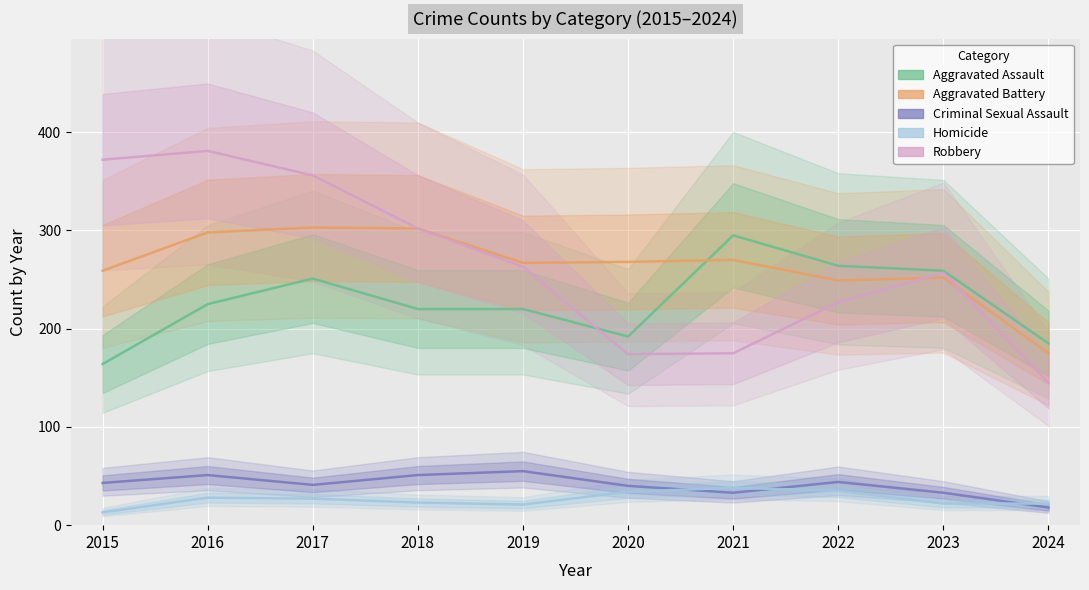

Reading left to right, extract all data points from this chart.

Aggravated Assault: 164	225	251	220	220	192	295	264	259	185
Aggravated Battery: 259	298	303	302	267	268	270	249	252	175
Criminal Sexual Assault: 43	51	41	51	55	40	33	44	33	18
Homicide: 13	28	27	23	21	34	38	35	22	22
Robbery: 372	381	356	302	263	174	175	227	257	145